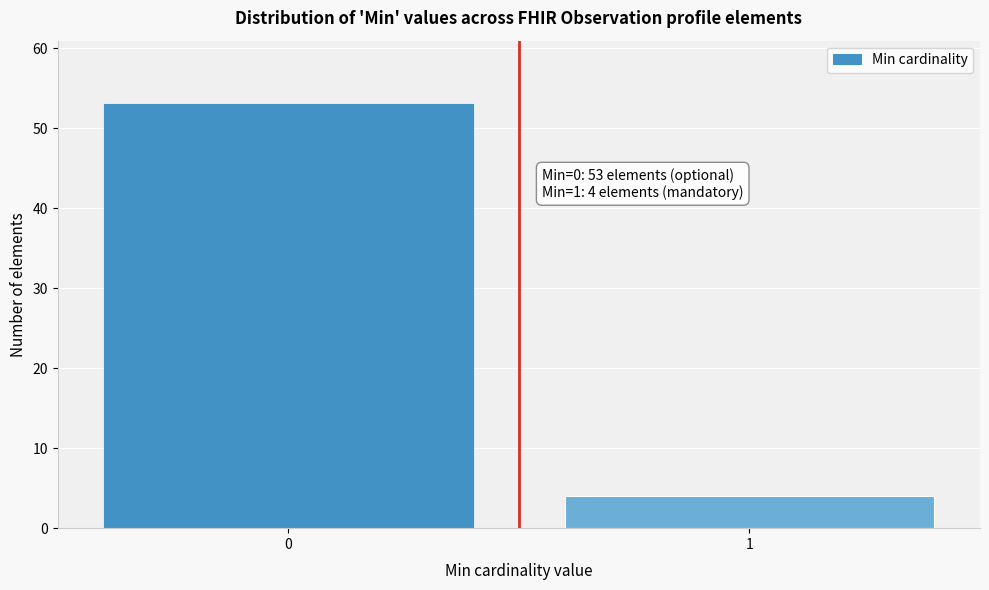

Reading left to right, list all the values displayed in this chart.

53	4